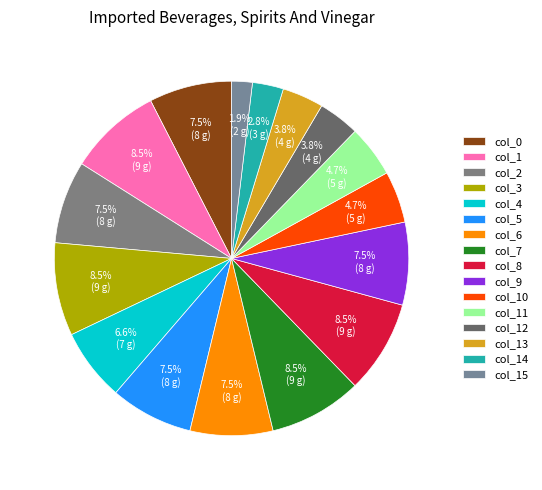

How many slices are in this pie chart?

16